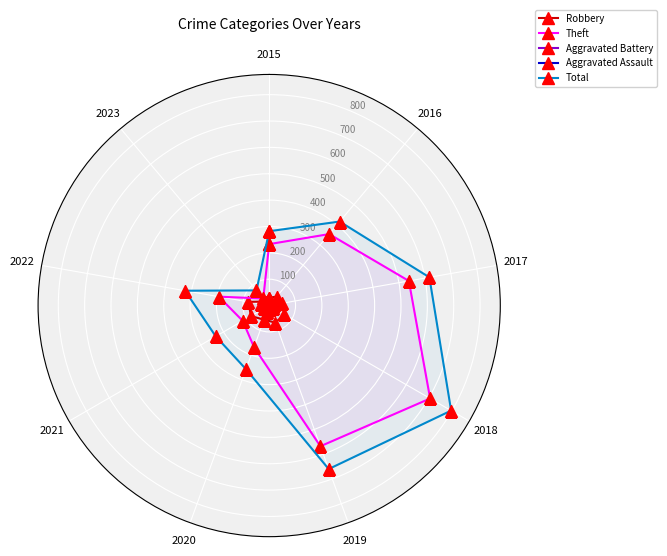

The value of Theft at 2015 is 233. True or false?

True